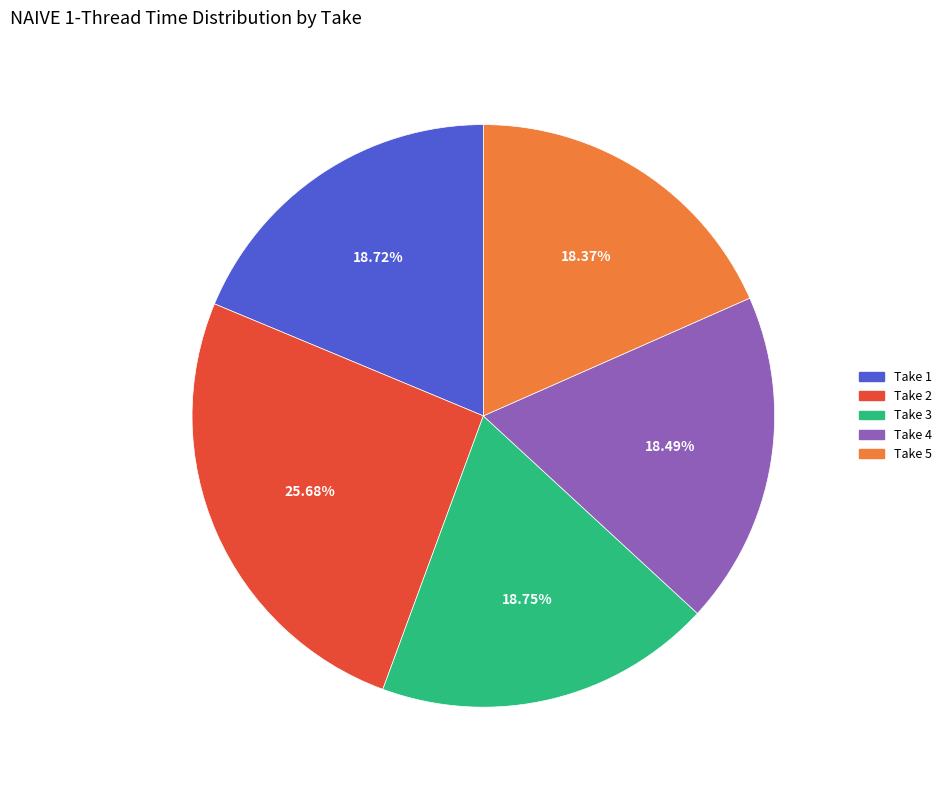

Is the sum of Take 3 and Take 2 greater than half?

No